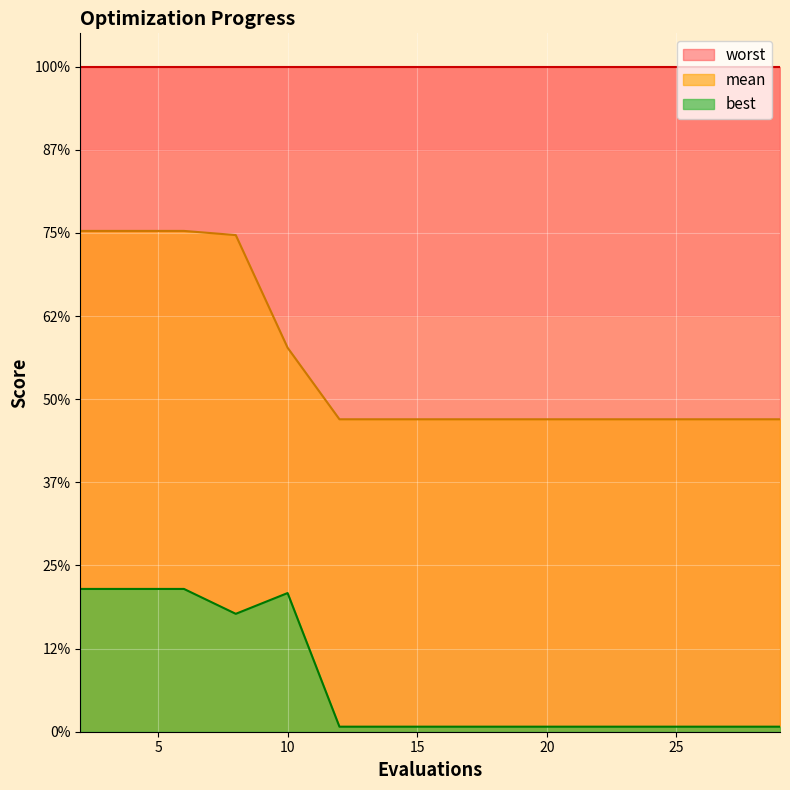

Does the chart display data point markers on the line(s)?

No